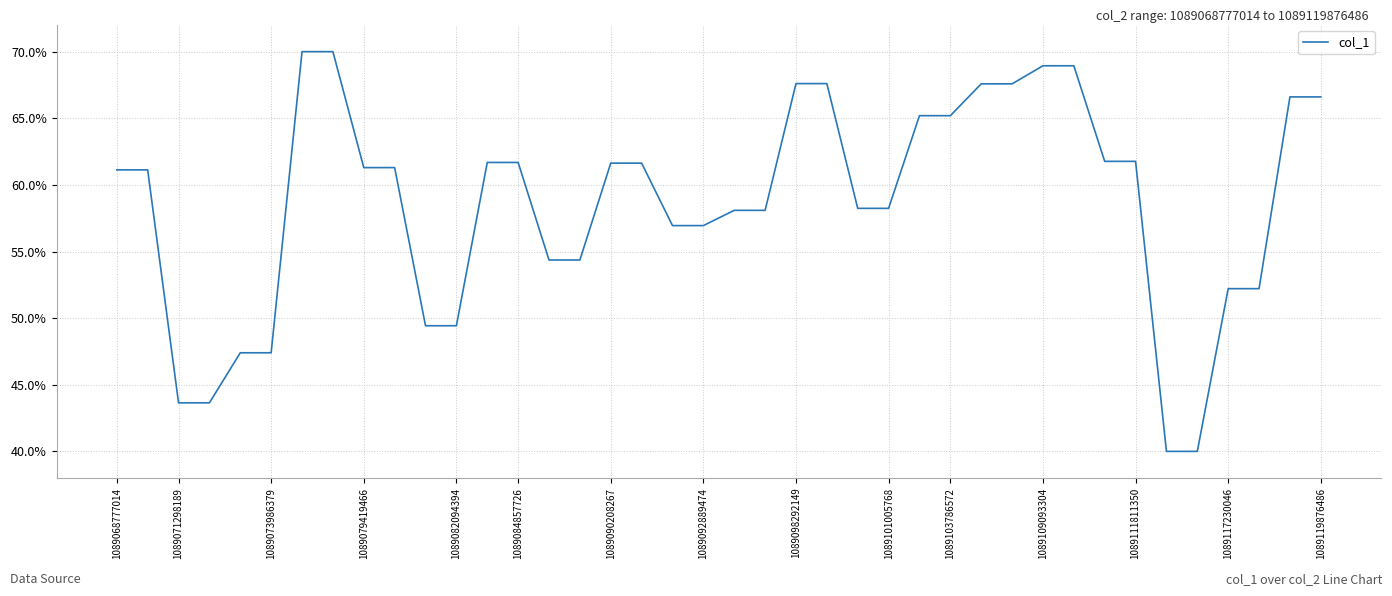

How many lines are shown in the chart?

1